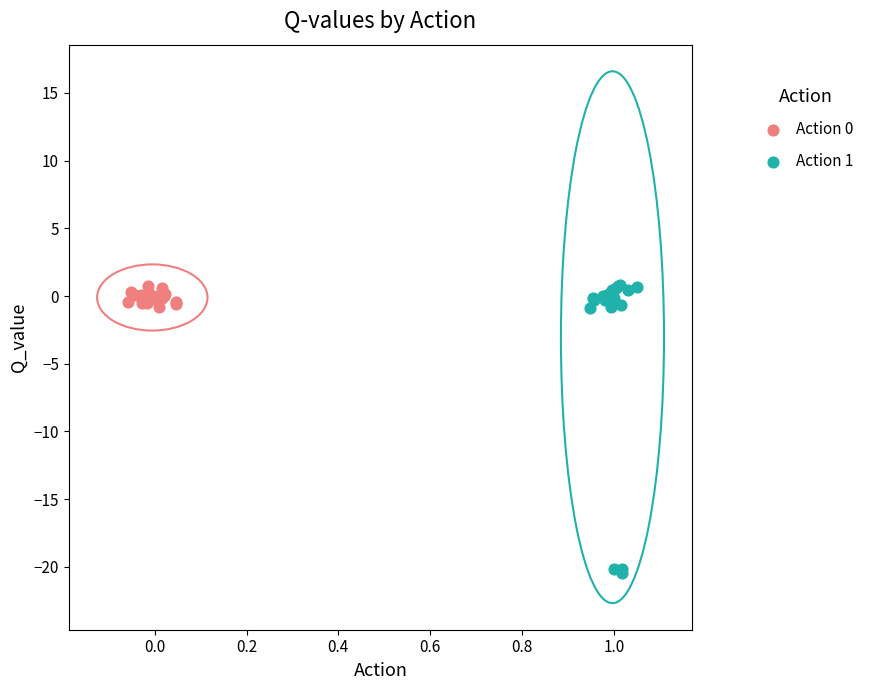

Which series reaches the minimum Y coordinate?

Action 1